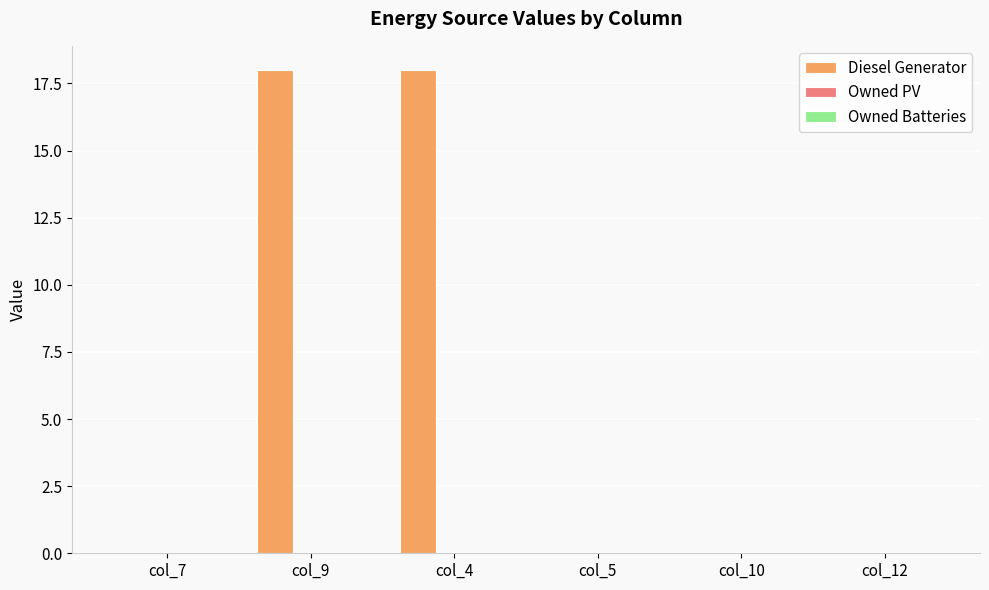

Between col_9 and col_7, which is larger?

col_9